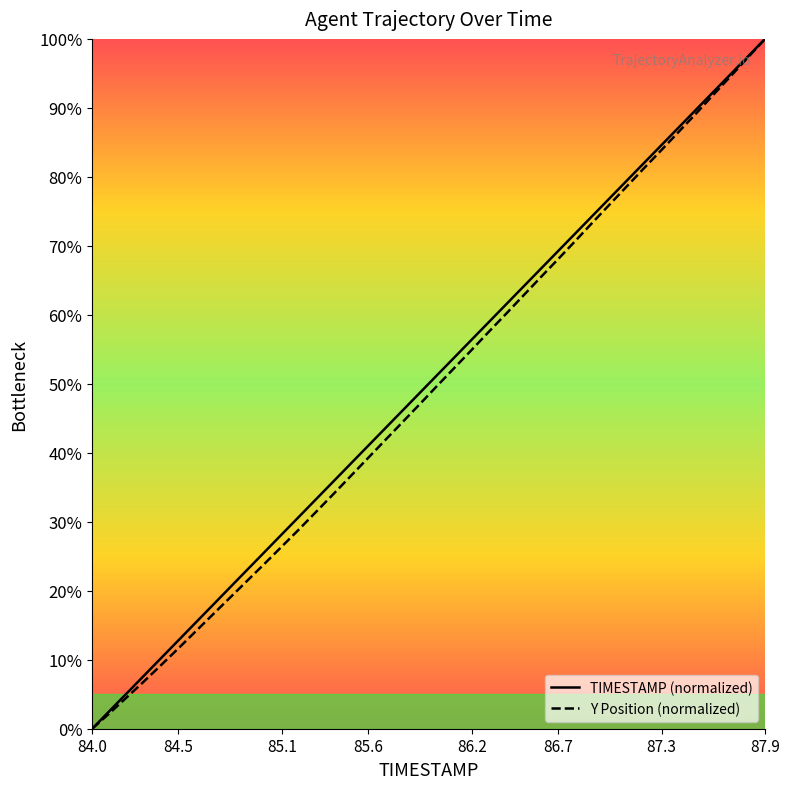

What position from the left is 84.5?

2